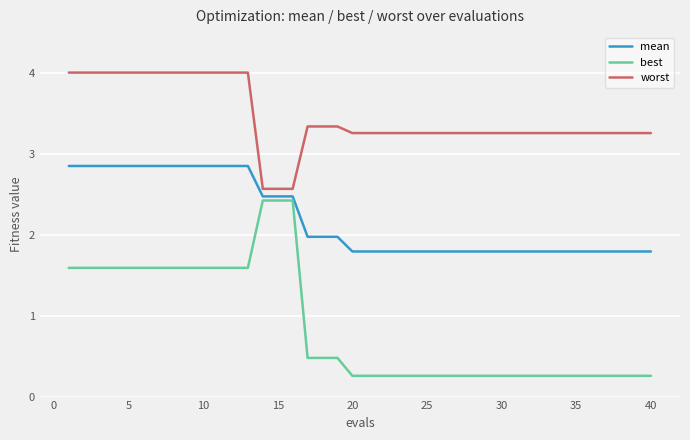

Which series has the largest total across all categories?

worst